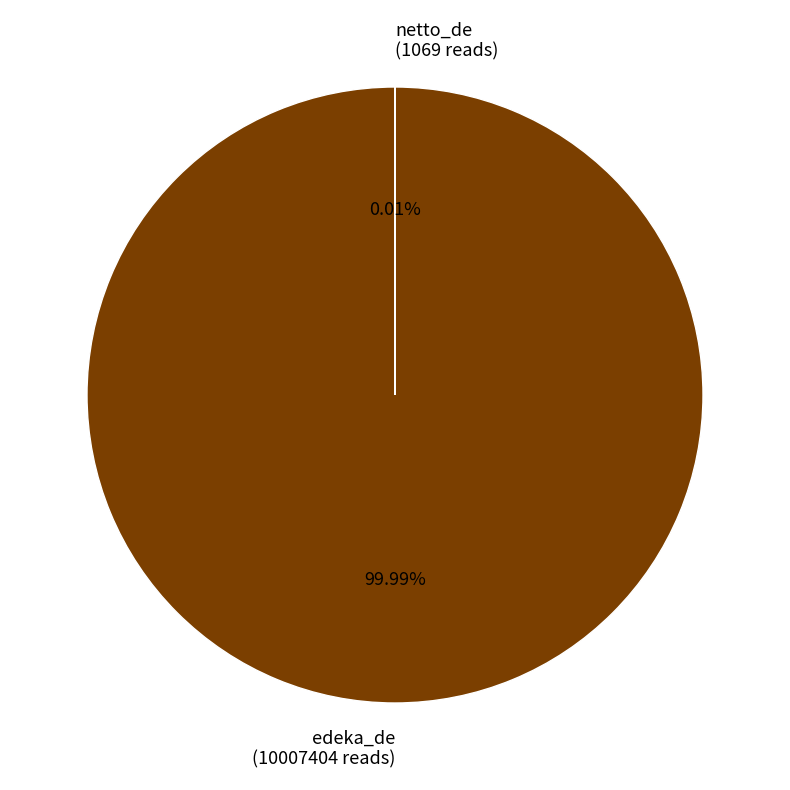

Does edeka_de (10007404 reads) represent more than half of the total?

Yes